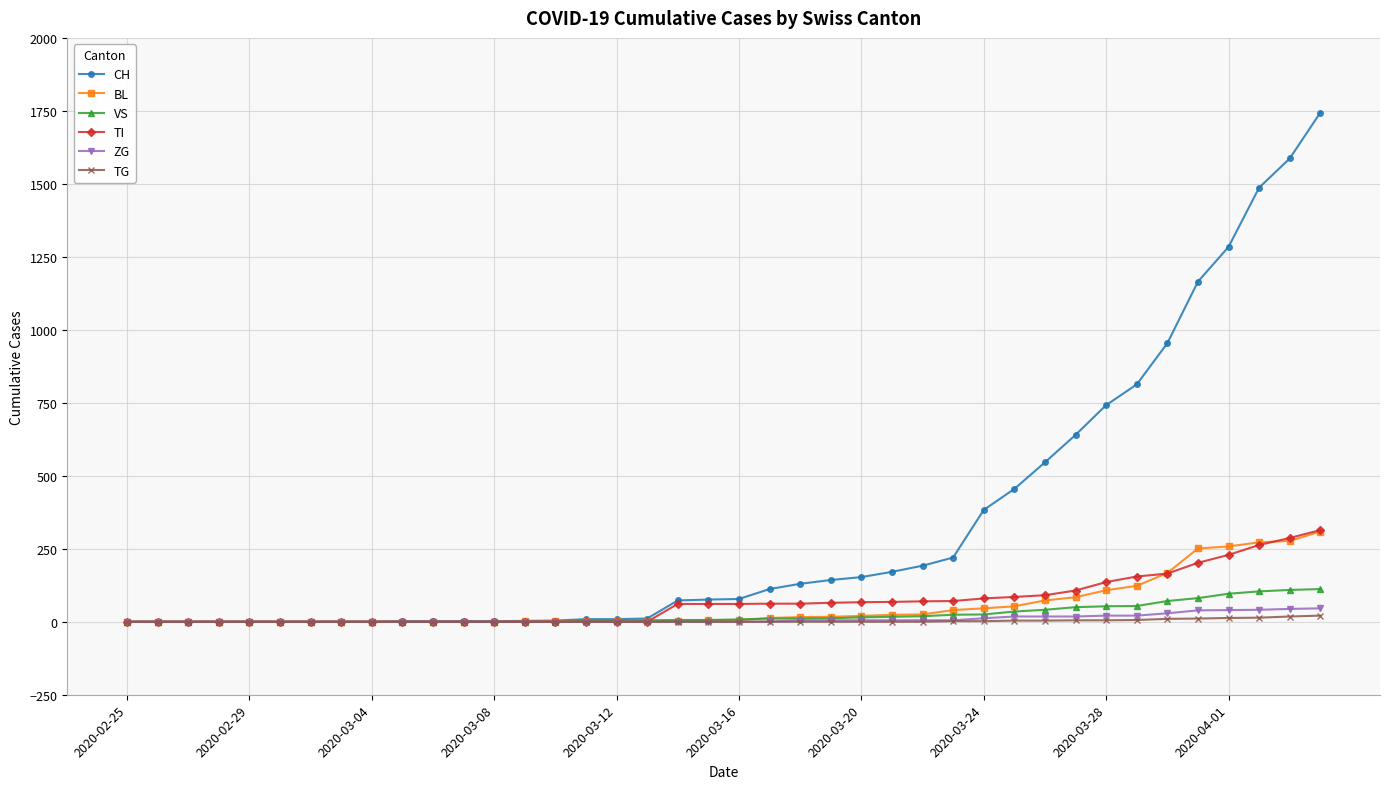

What is the average value of the BL series?

55